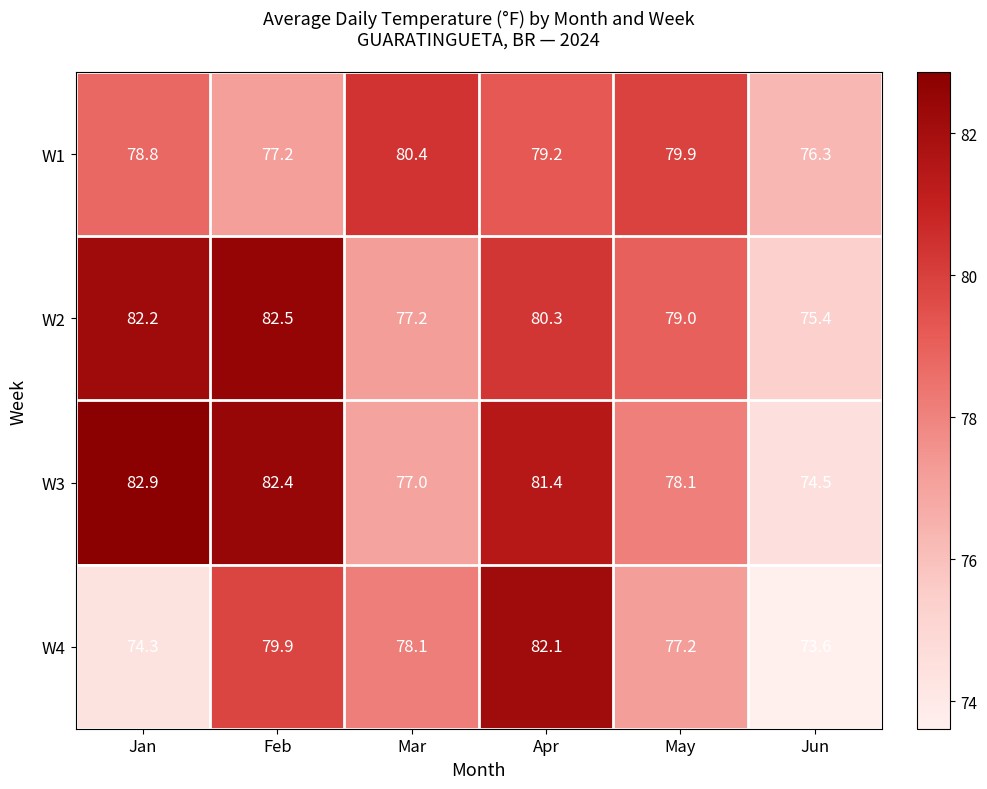

The value of W3 at Jan is 119.1. True or false?

False